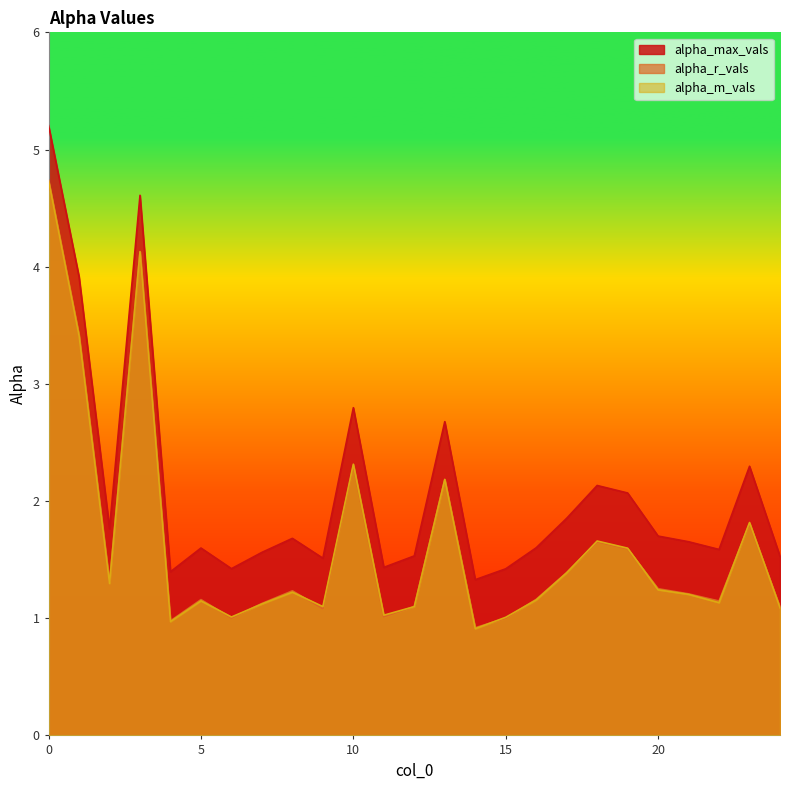

What value does the alpha_m_vals series have at 0?

4.7